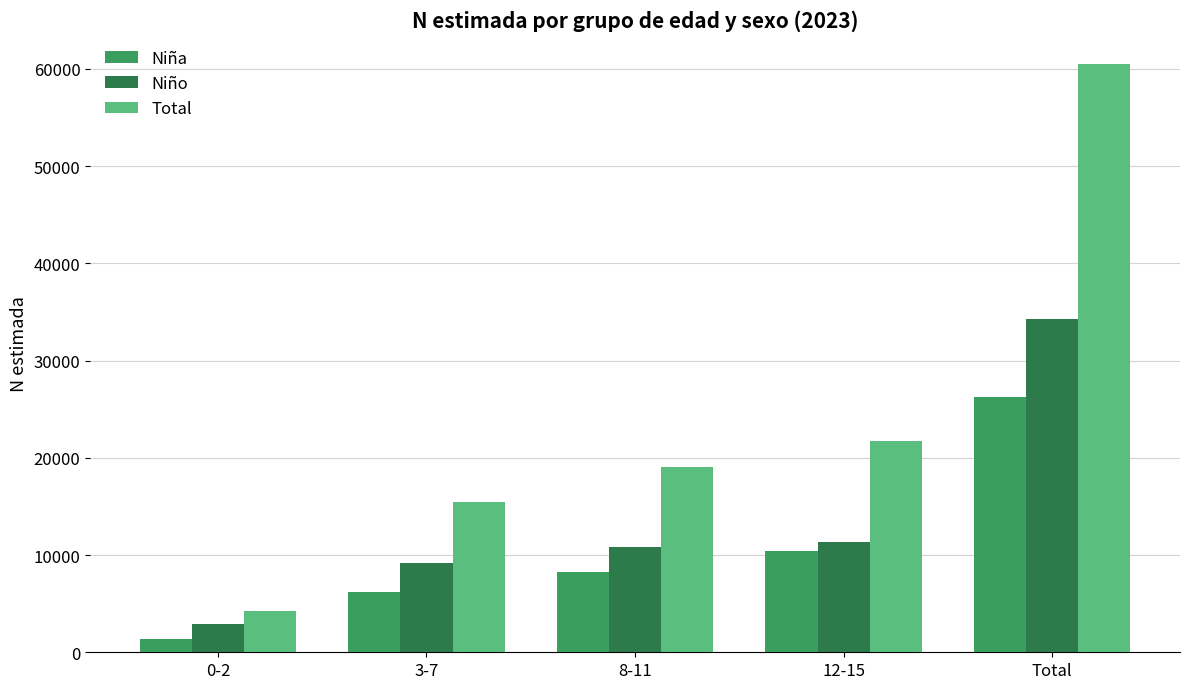

Rank the series by their average value, from lowest to highest.

Niña, Niño, Total